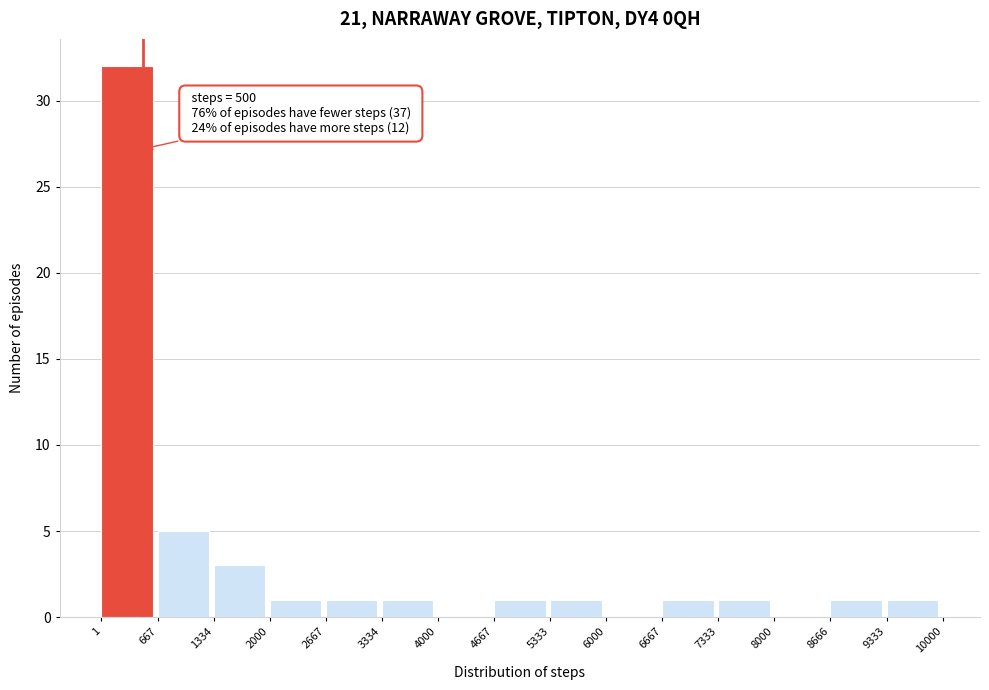

Which range on the x-axis has the tallest bar?

1 to 667